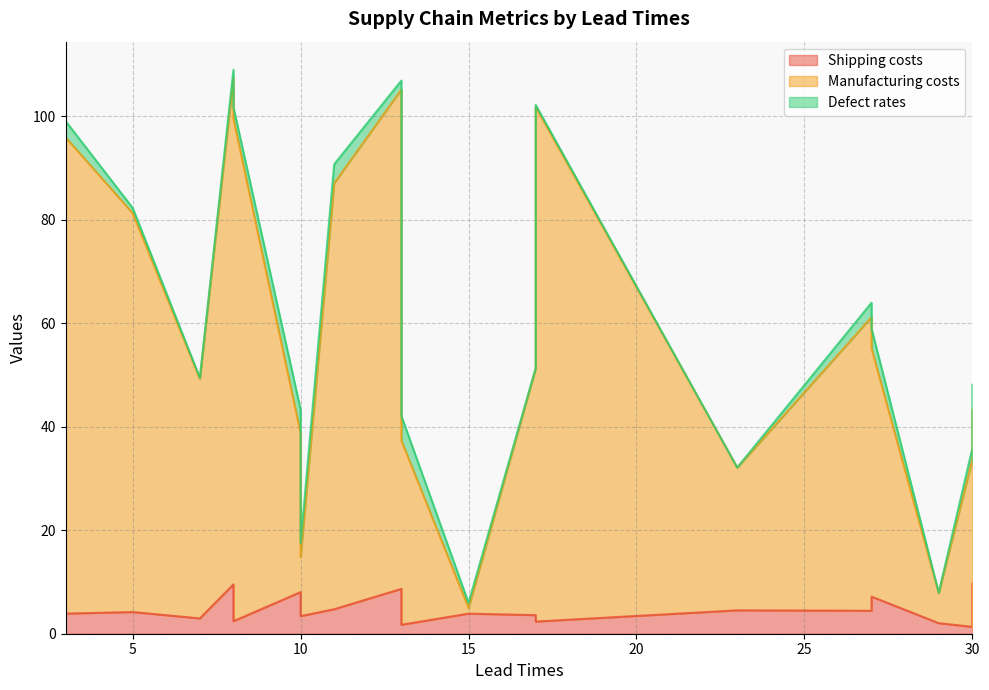

How many lines are shown in the chart?

3